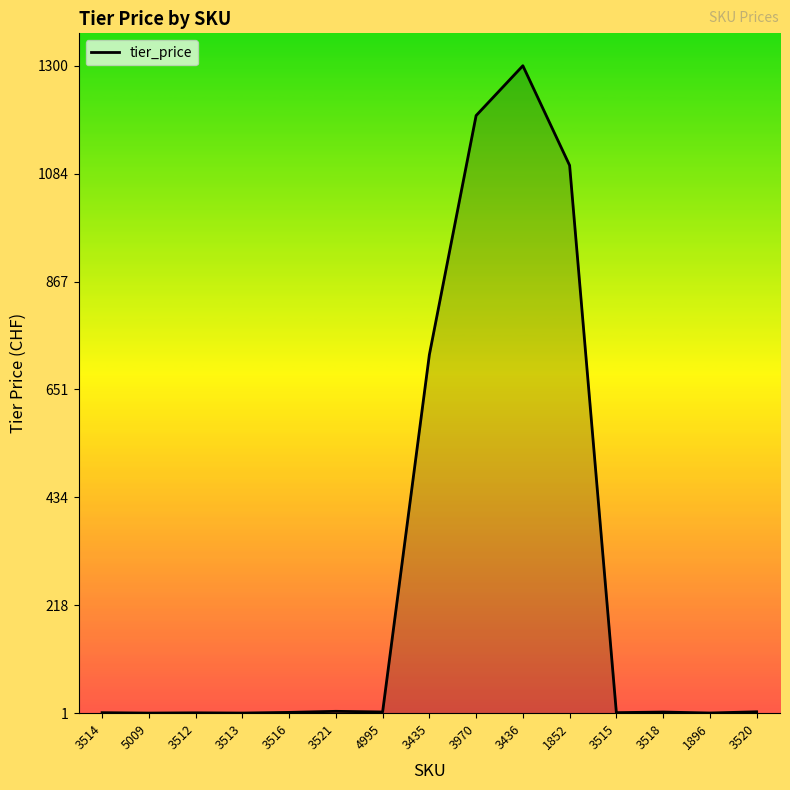

Approximately how many times larger is the value at 3970 compared to 3520?

333.3